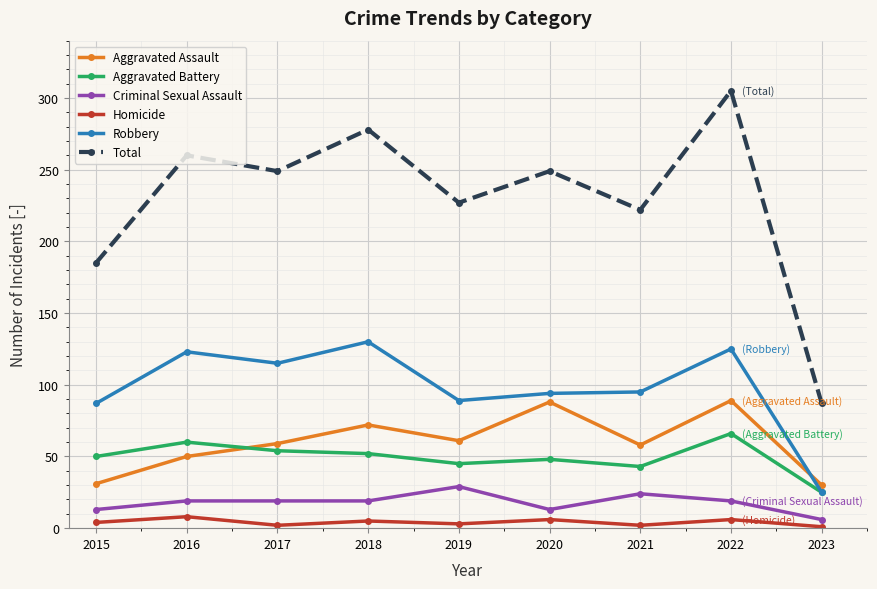

True or false: Homicide and Aggravated Assault intersect in this chart.

False